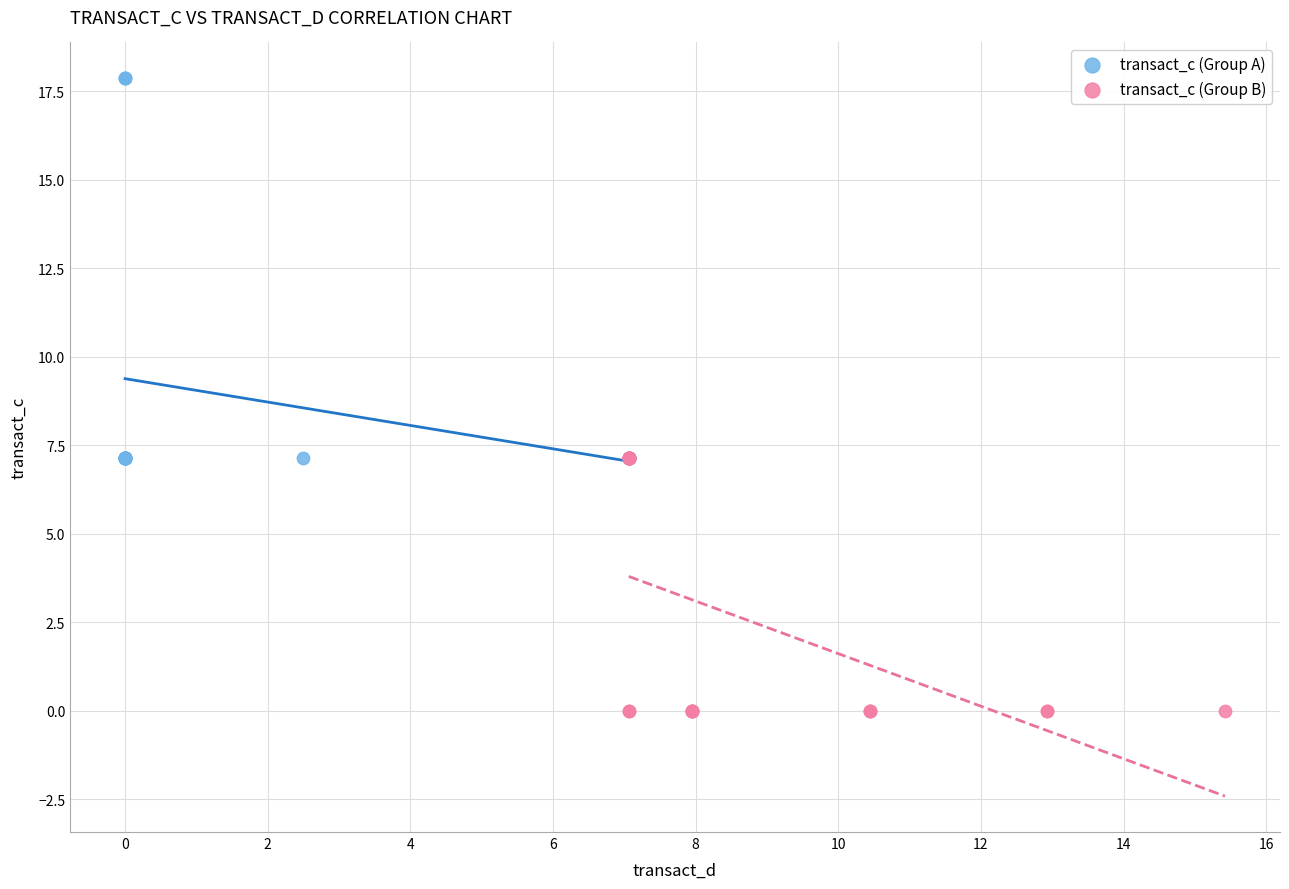

Which series contains the highest Y value?

transact_c (Group A)